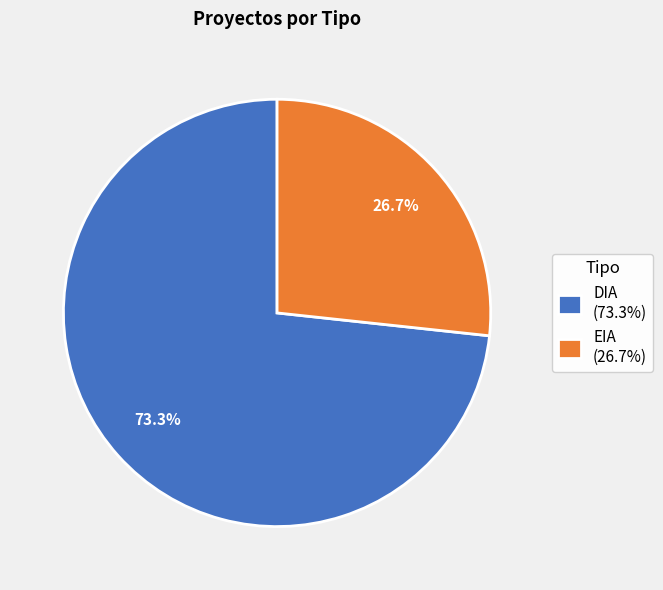

To the nearest percent, what is the combined percentage of DIA and EIA?

100%